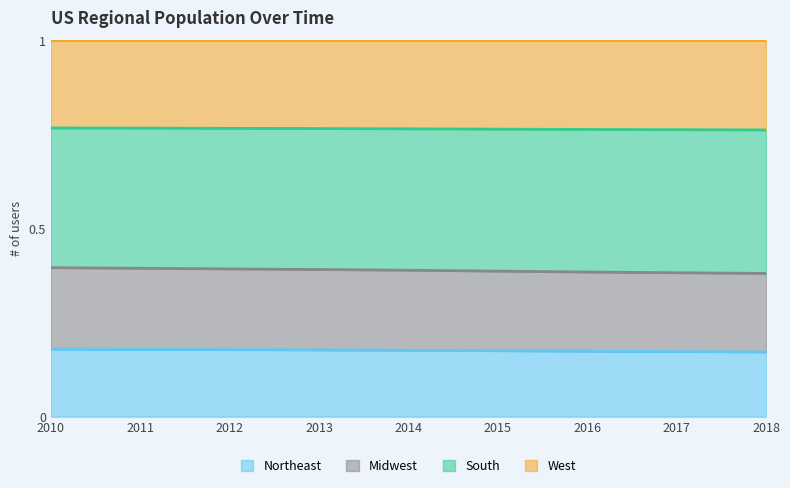

What are all the series names shown in the legend?

Northeast, Midwest, South, West